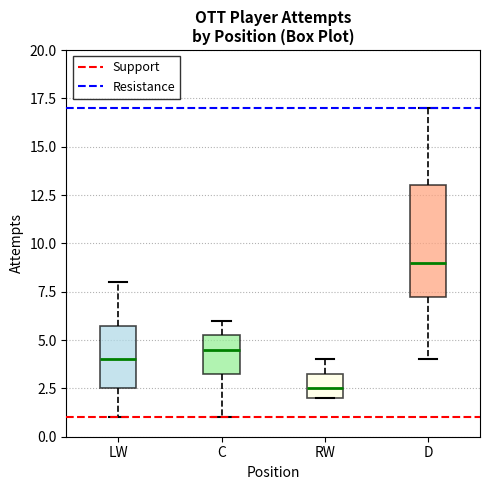

Reading left to right, transcribe this box plot: for each box, give where its median line is, the range the box spans, and where its two whiskers end, as read against the y-axis. The values are not printed on the chart, so give them approximately, as read against the axis.

LW: median 4.0, box 2.5 to 6.0, whiskers 1.0 to 8.0
C: median 4.5, box 3.5 to 5.5, whiskers 1.0 to 6.0
RW: median 2.5, box 2.0 to 3.5, whiskers 2.0 to 4.0
D: median 9.0, box 7.5 to 13.0, whiskers 4.0 to 17.0